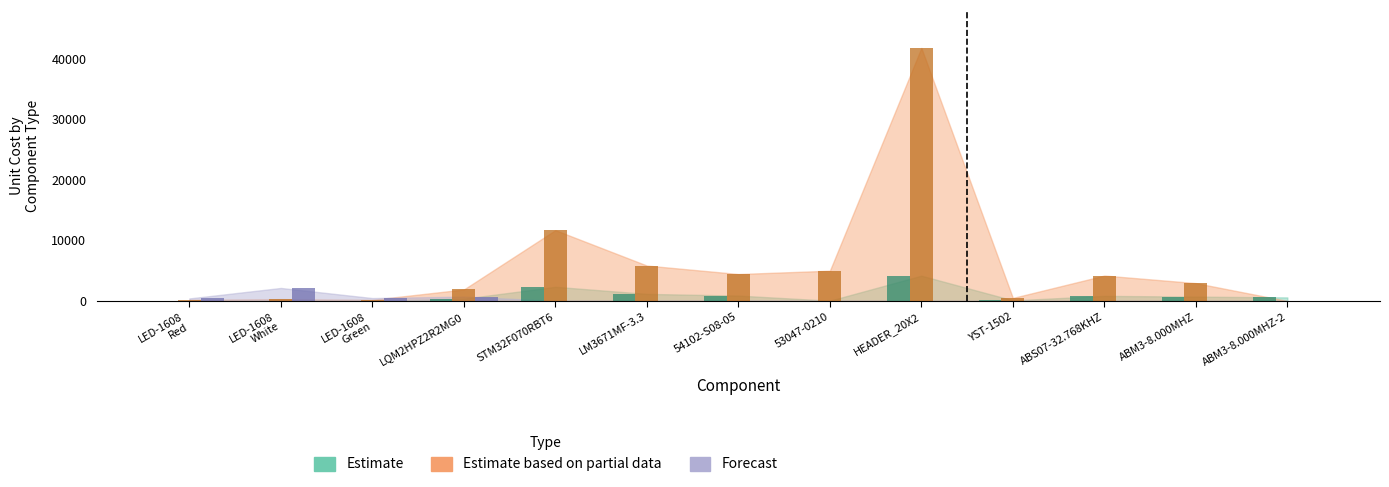

What is the difference between the Estimate values at STM32F070RBT6 and 53047-0210?

2290